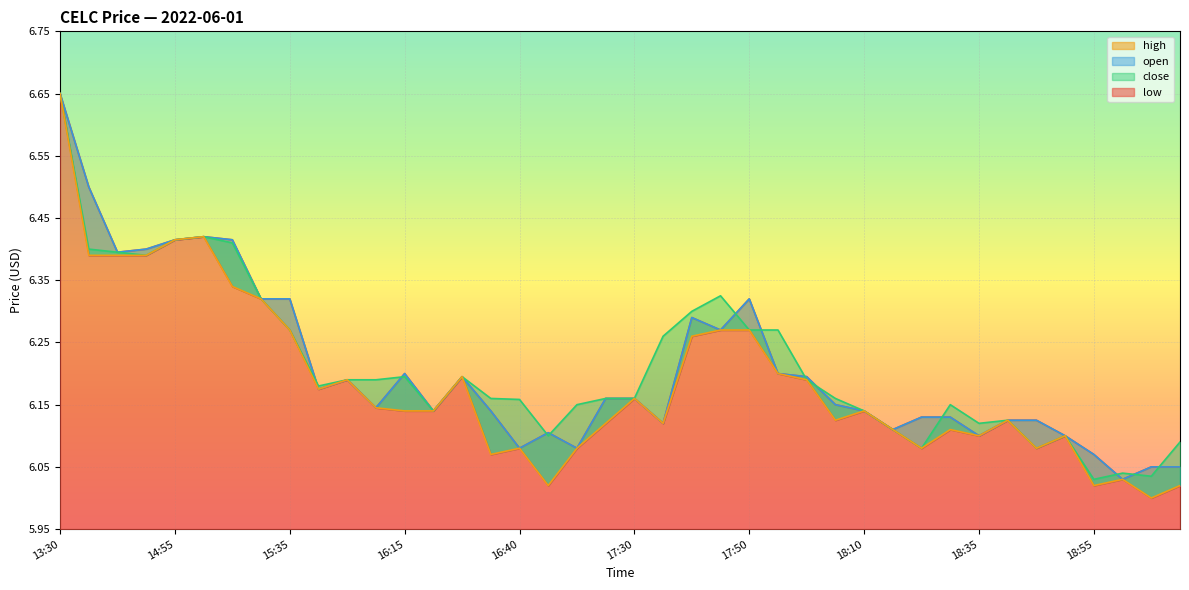

Read the close value at 17:30.

6.2